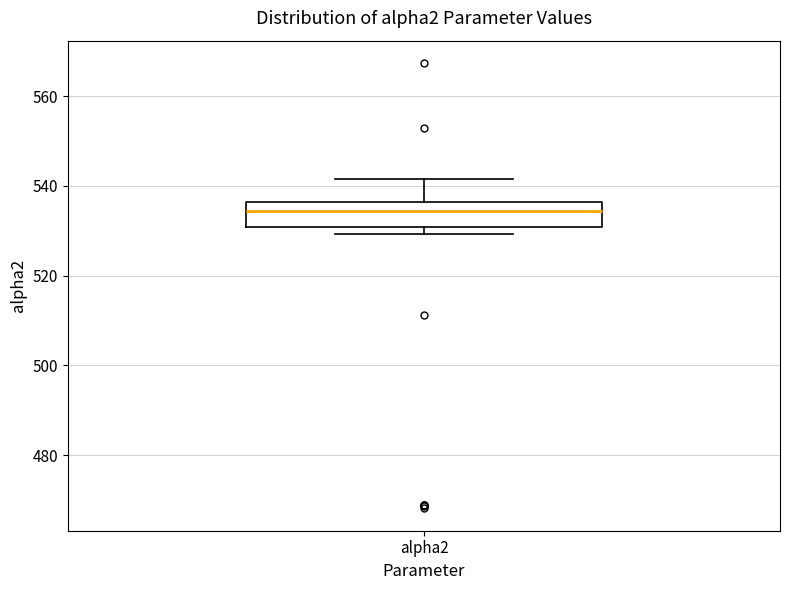

Where does the upper whisker of the box for alpha2 end on the y-axis? The values are not printed on the chart, so give them approximately, as read against the axis.

542